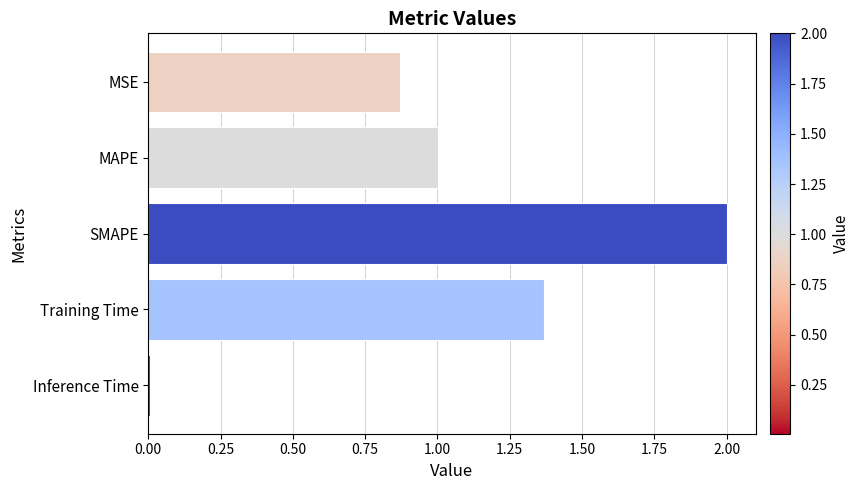

What is the average value?

1.0